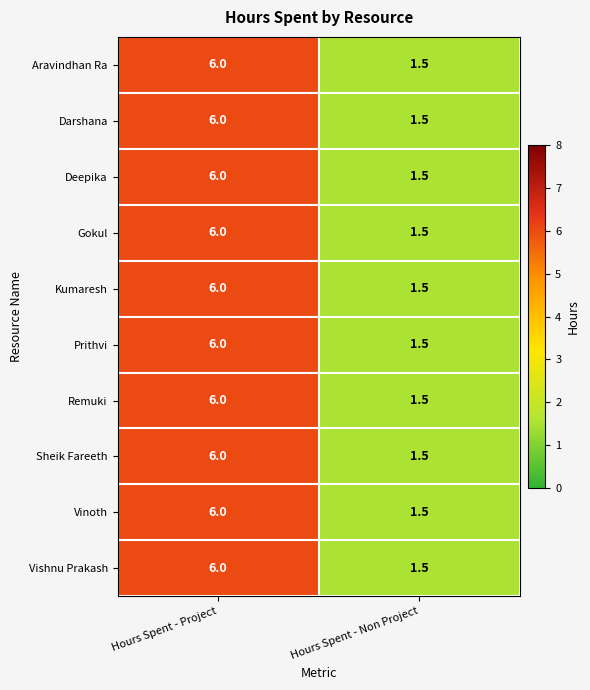

Reading right to left, what are all the values shown in this chart?

Aravindhan Ra: Hours Spent - Non Project=1.5	Hours Spent - Project=6.0
Darshana: Hours Spent - Non Project=1.5	Hours Spent - Project=6.0
Deepika: Hours Spent - Non Project=1.5	Hours Spent - Project=6.0
Gokul: Hours Spent - Non Project=1.5	Hours Spent - Project=6.0
Kumaresh: Hours Spent - Non Project=1.5	Hours Spent - Project=6.0
Prithvi: Hours Spent - Non Project=1.5	Hours Spent - Project=6.0
Remuki: Hours Spent - Non Project=1.5	Hours Spent - Project=6.0
Sheik Fareeth: Hours Spent - Non Project=1.5	Hours Spent - Project=6.0
Vinoth: Hours Spent - Non Project=1.5	Hours Spent - Project=6.0
Vishnu Prakash: Hours Spent - Non Project=1.5	Hours Spent - Project=6.0